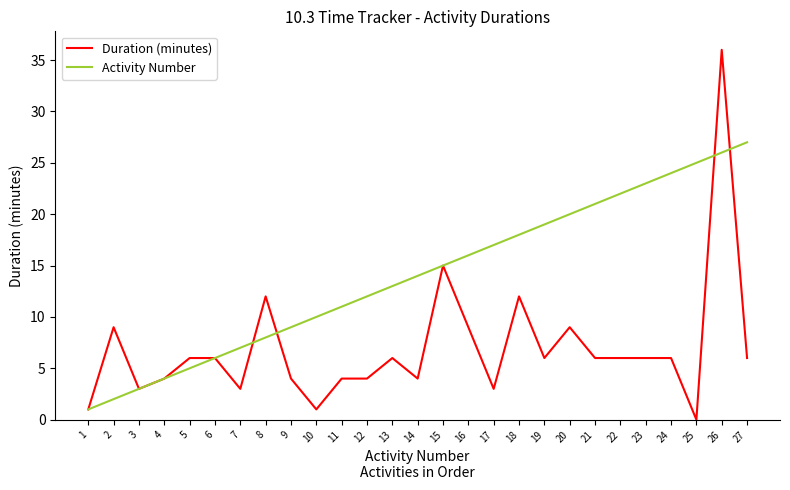

Is the value of Activity Number at 11 greater than the value of Duration (minutes) at 17?

Yes